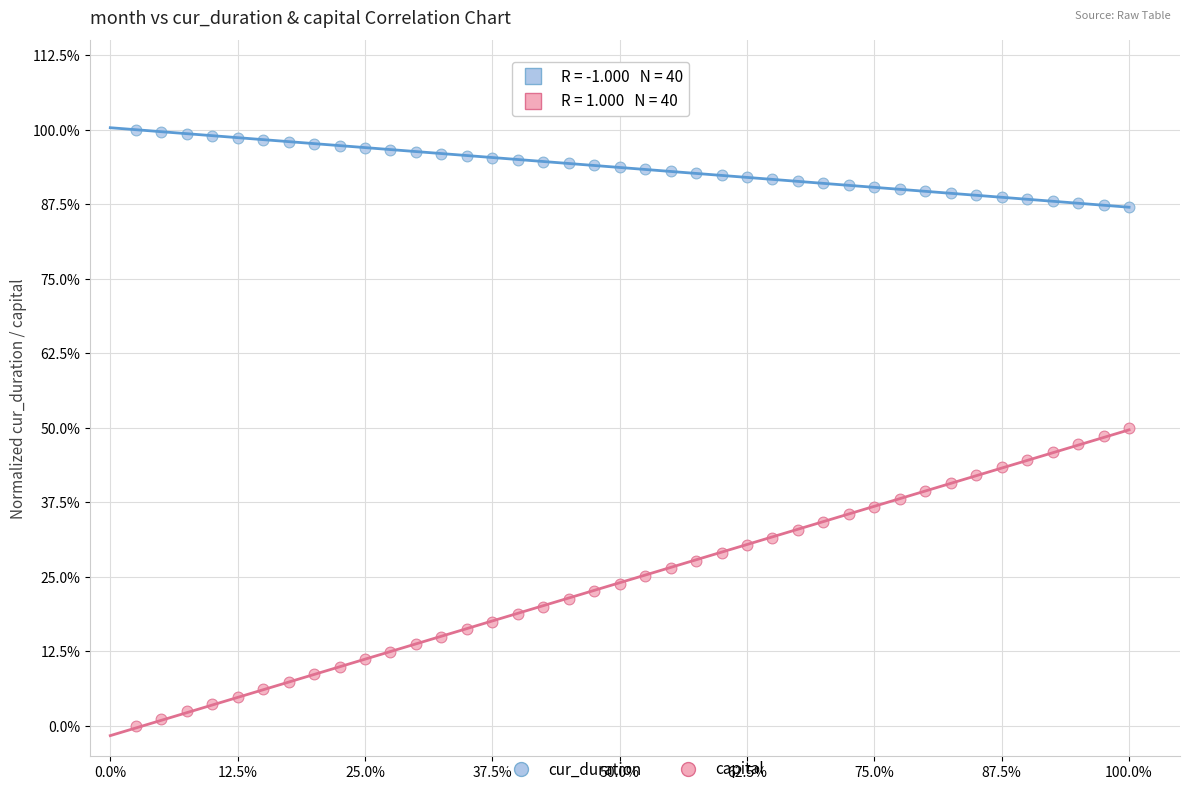

Which series reaches the maximum Y coordinate?

cur_duration